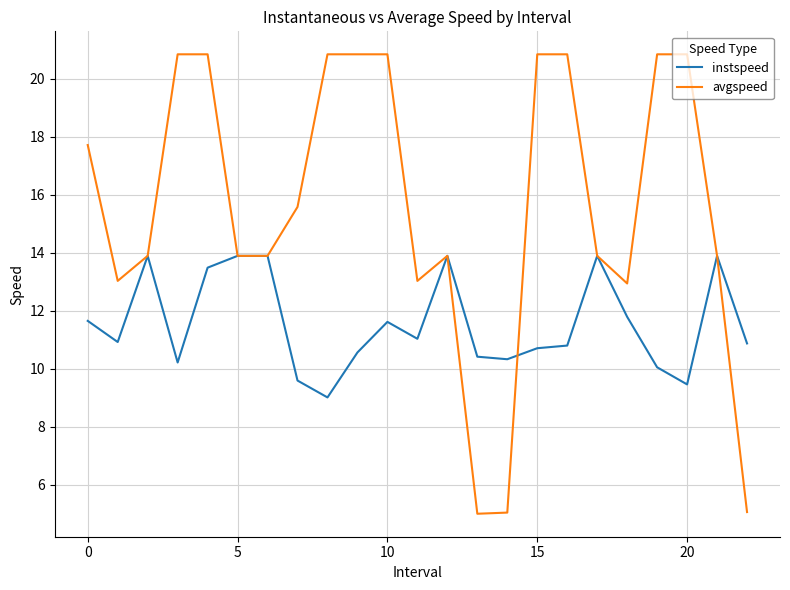

Count the number of data series in this chart.

2